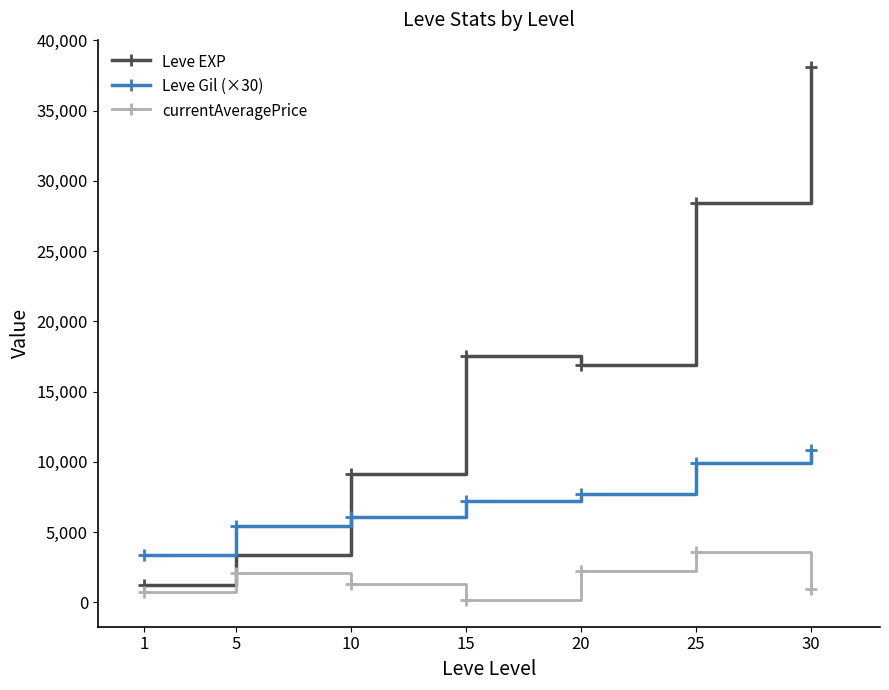

Reading right to left, transcribe all the data shown in this chart.

Leve EXP: 38131.7	28393.3	16865.0	17563.3	9106.7	3405.0	1213.3
Leve Gil (×30): 10815.0	9890.0	7710.0	7240.0	6085.0	5400.0	3400.0
currentAveragePrice: 926.5	3560.8	2260.0	165.3	1288.2	2090.0	711.8